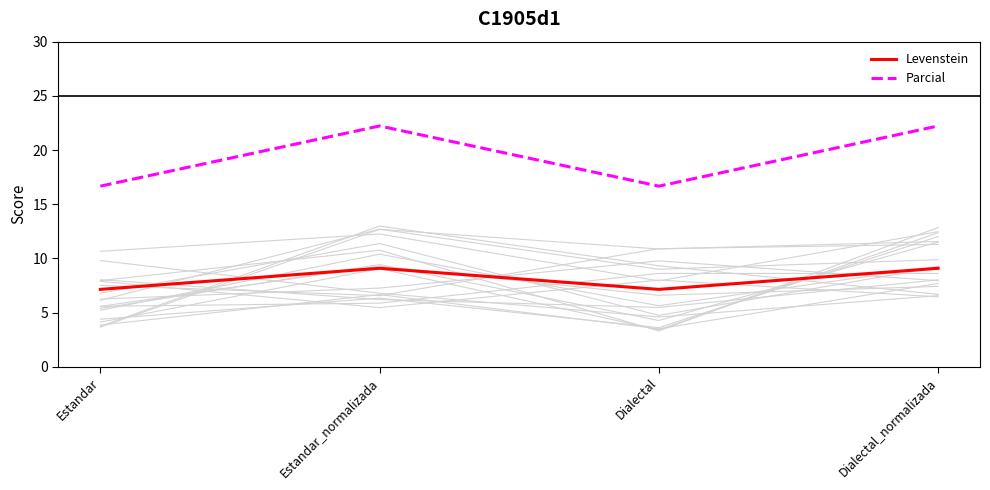

List the labels in order of Parcial value, smallest first.

Estandar, Dialectal, Estandar_normalizada, Dialectal_normalizada